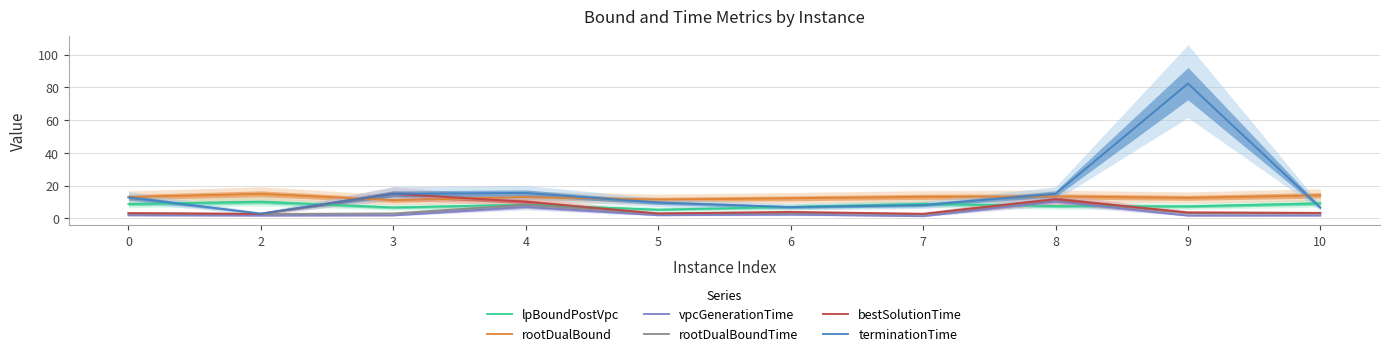

In bestSolutionTime, how many points are higher than both neighbors (excluding endpoints)?

3